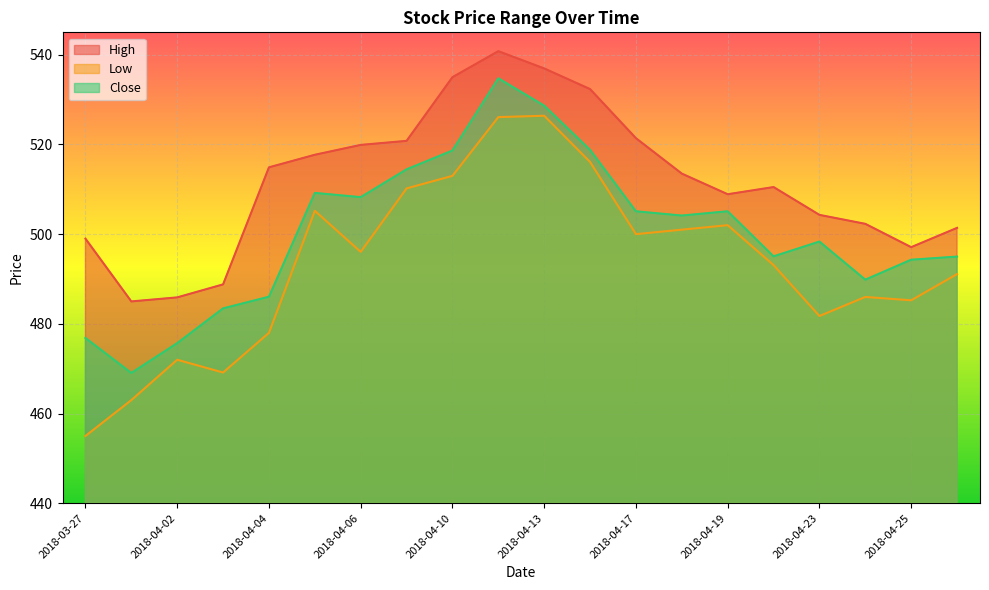

At which label is Low closest to 490?

2018-04-26